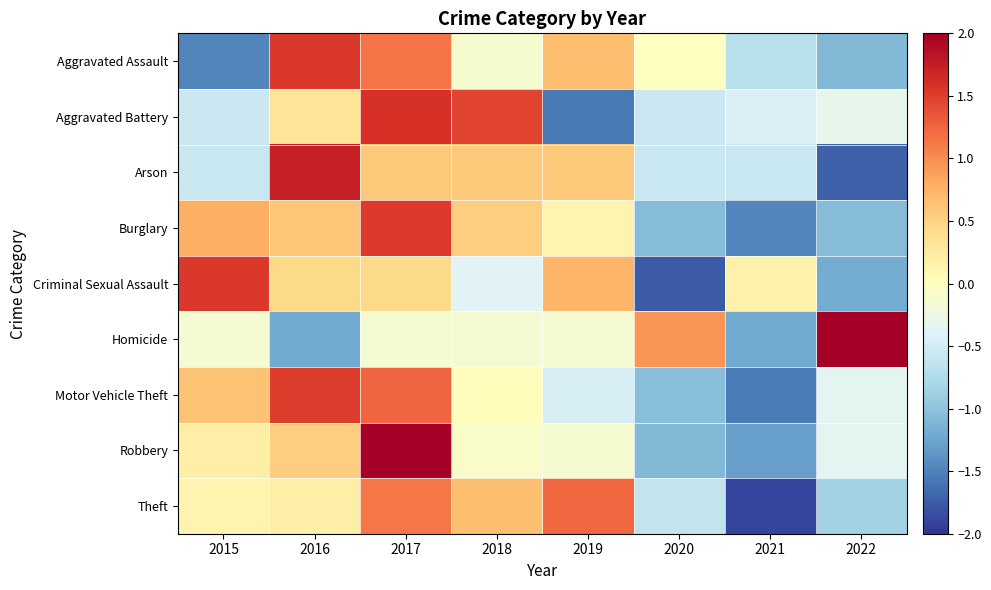

What is the total value across all series at 2017?

9.7